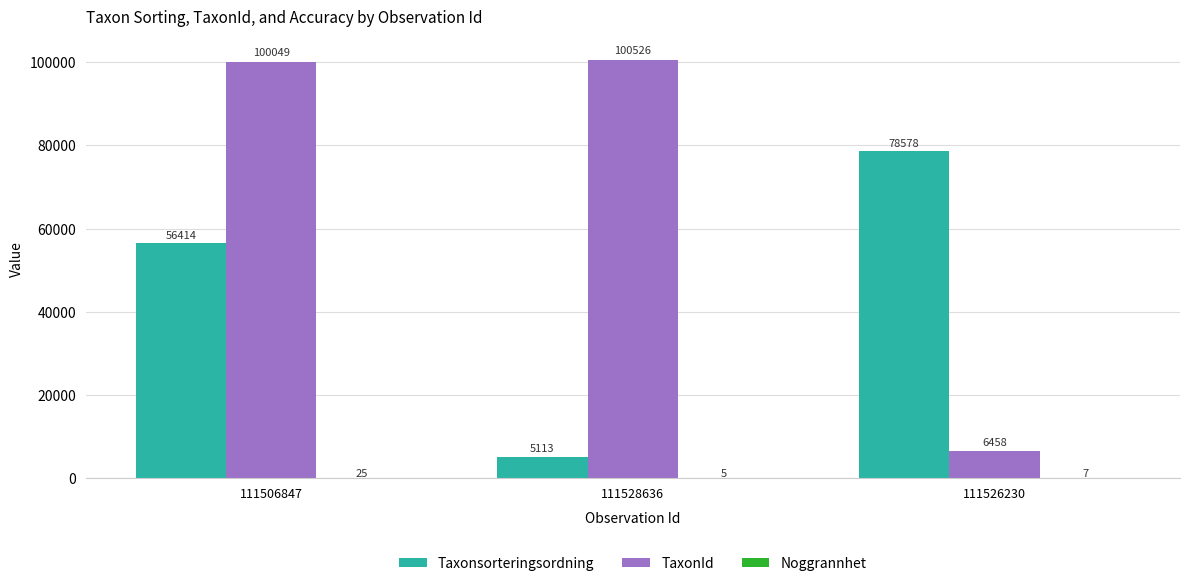

What is the difference between the Taxonsorteringsordning values at 111526230 and 111506847?

22164